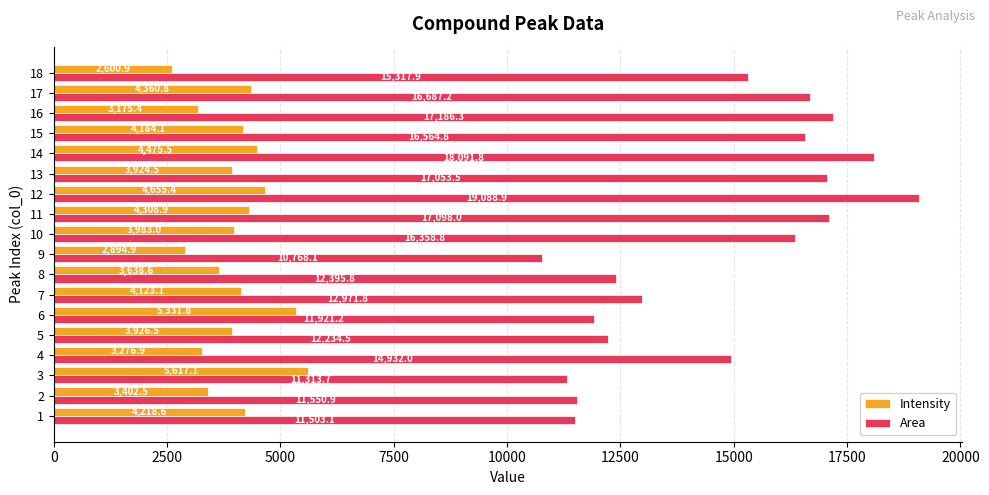

Where is Area nearest to the value 14928?

4